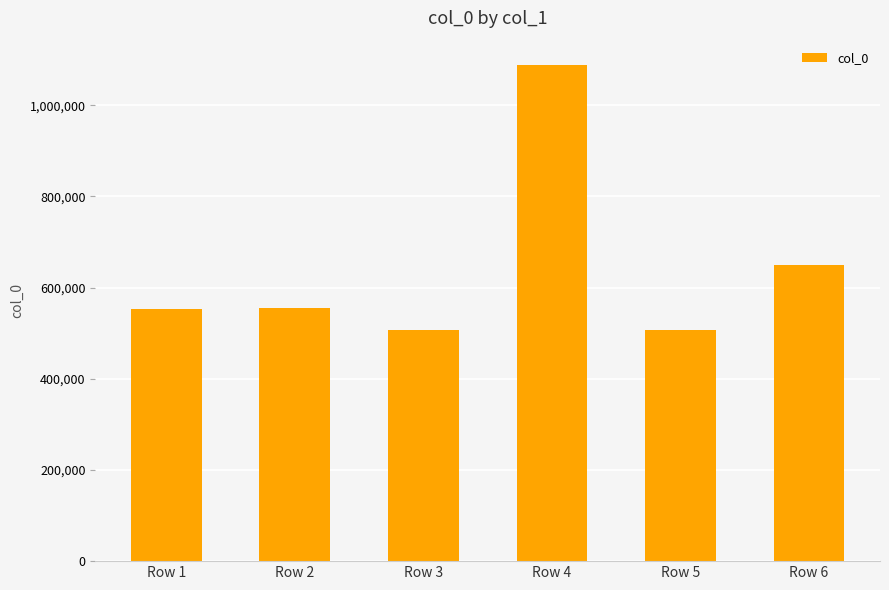

What is the value of the 3rd bar from the left?

506624